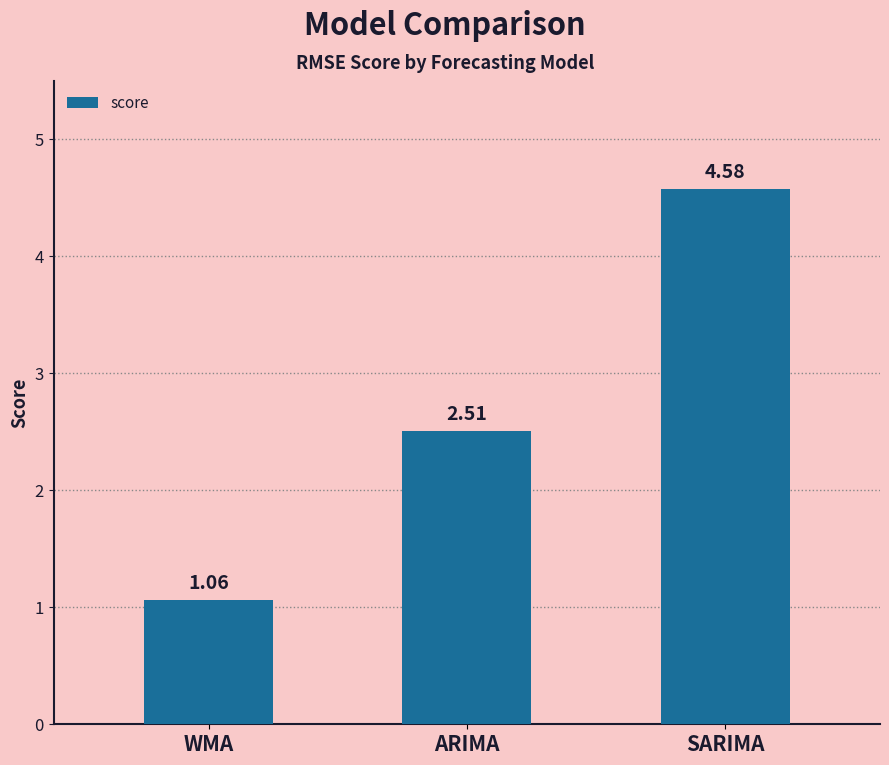

Approximately how many times larger is the value at SARIMA compared to WMA?

4.3